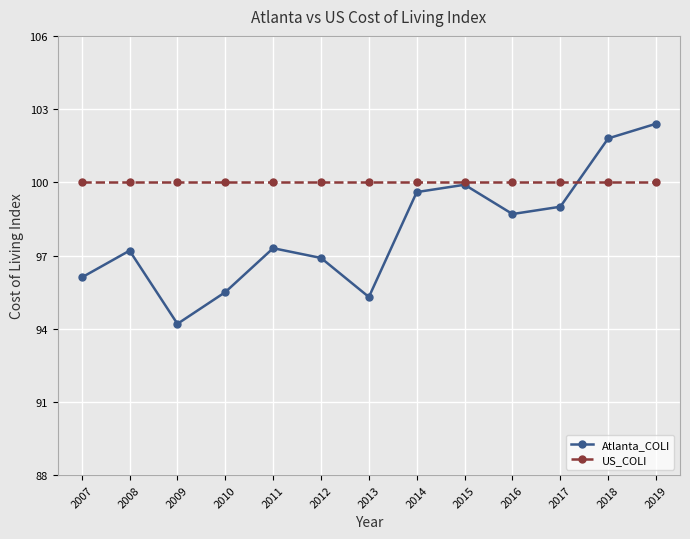

Which series ends up on top after the final intersection of Atlanta_COLI and US_COLI?

Atlanta_COLI